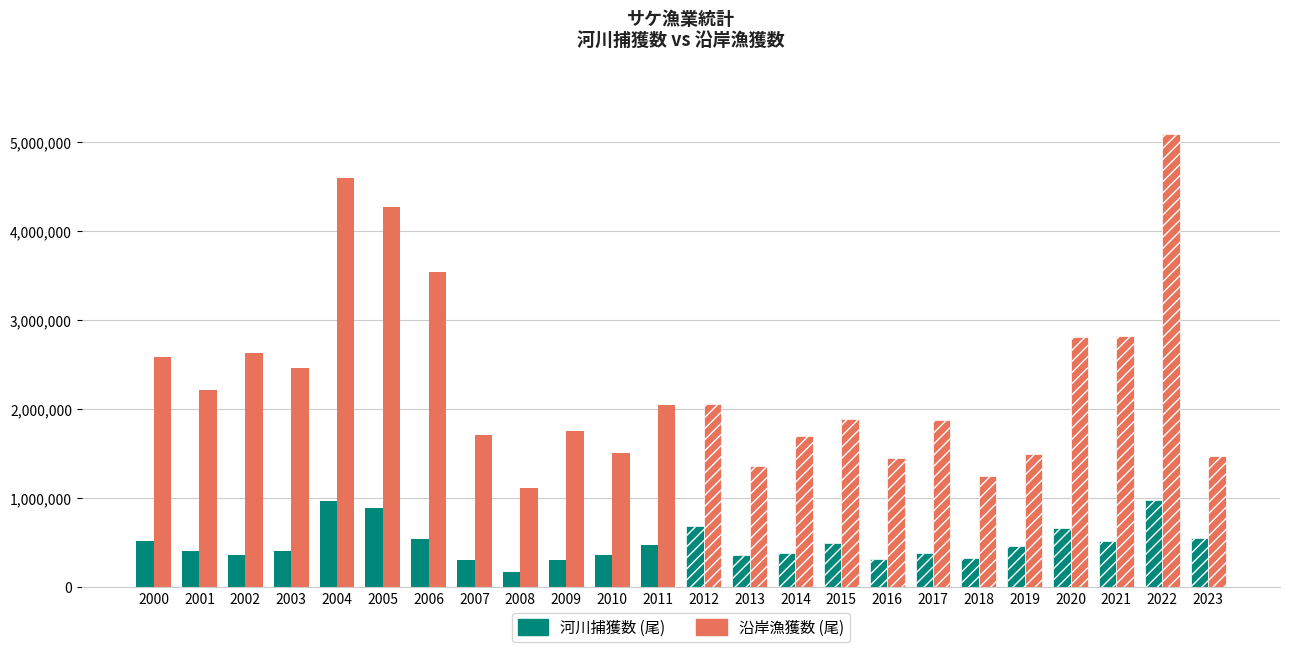

Which category has the lowest value in the 河川捕獲数 (尾) series?

2008